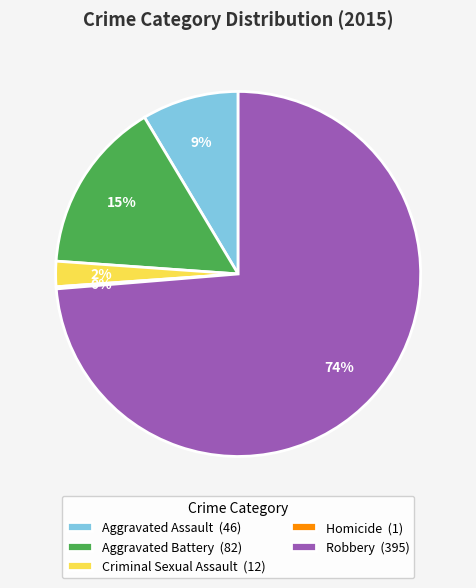

Between Aggravated Battery and Criminal Sexual Assault, which is larger?

Aggravated Battery